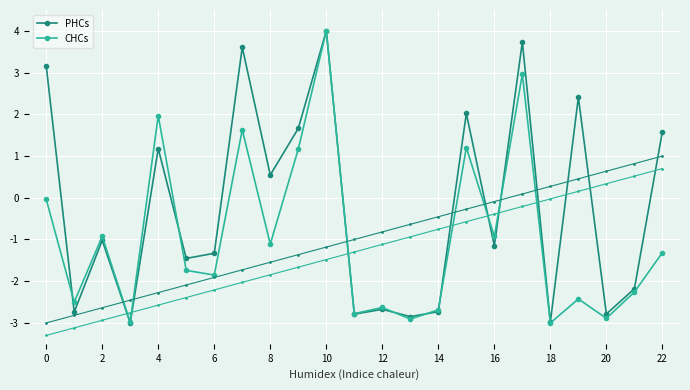

The value of CHCs at 14 is 2.4. True or false?

False